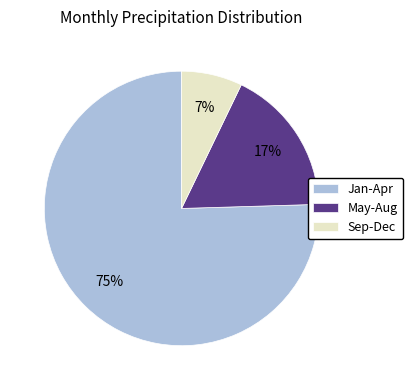

How many segments does this pie chart have?

3